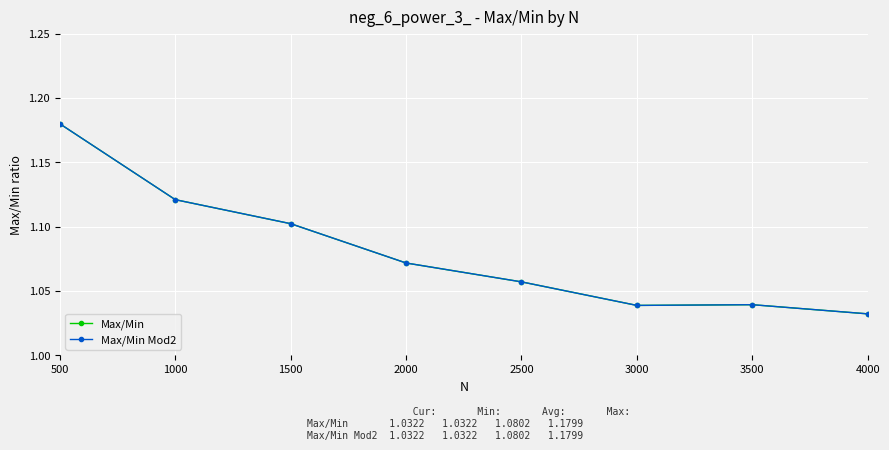

What is the lowest value of the Max/Min series?

1.0